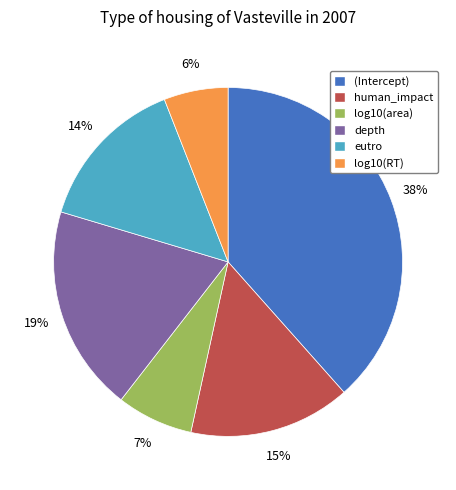

To the nearest percent, what portion does eutro represent?

14%